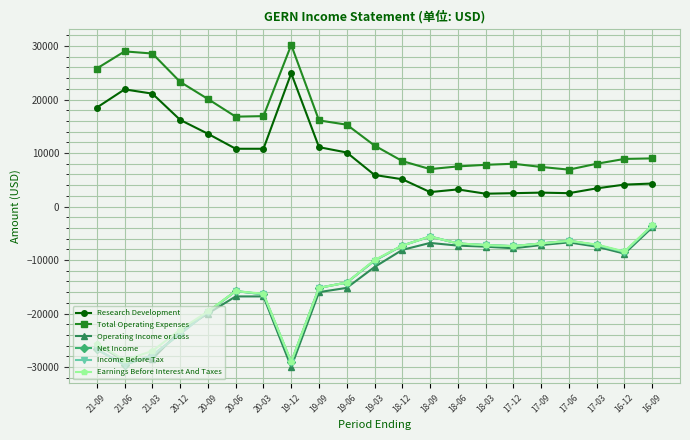

Does the chart have visible grid lines?

Yes